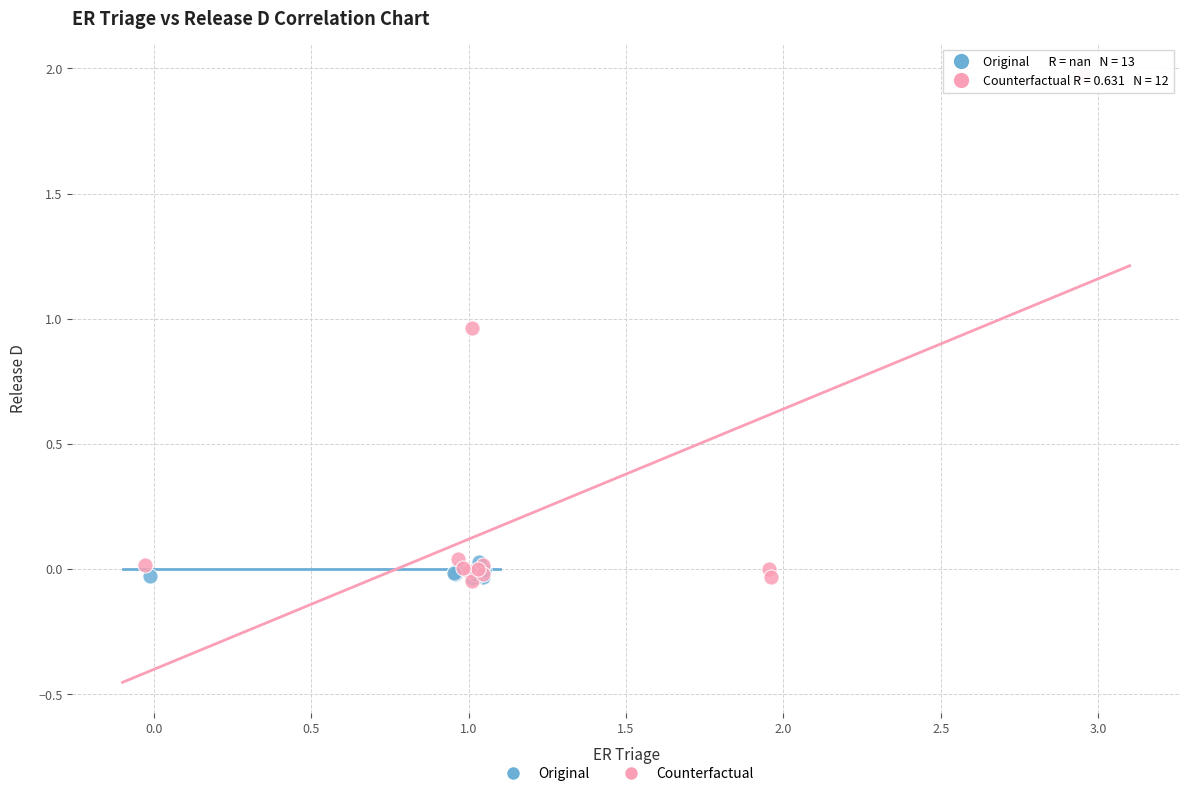

Which series has the widest spread of Y values?

Counterfactual